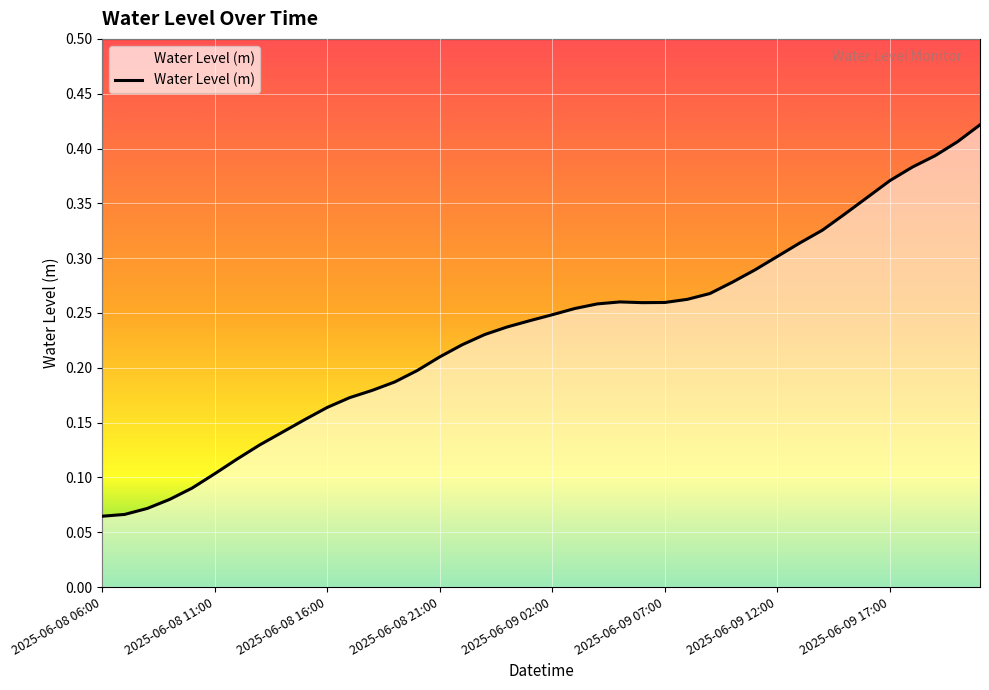

Reading left to right, transcribe all the data shown in this chart.

2025-06-08 06:00=0.1	2025-06-08 07:00=0.1	2025-06-08 08:00=0.1	2025-06-08 09:00=0.1	2025-06-08 10:00=0.1	2025-06-08 11:00=0.1	2025-06-08 12:00=0.1	2025-06-08 13:00=0.1	2025-06-08 14:00=0.1	2025-06-08 15:00=0.2	2025-06-08 16:00=0.2	2025-06-08 17:00=0.2	2025-06-08 18:00=0.2	2025-06-08 19:00=0.2	2025-06-08 20:00=0.2	2025-06-08 21:00=0.2	2025-06-08 22:00=0.2	2025-06-08 23:00=0.2	2025-06-09 00:00=0.2	2025-06-09 01:00=0.2	2025-06-09 02:00=0.2	2025-06-09 03:00=0.3	2025-06-09 04:00=0.3	2025-06-09 05:00=0.3	2025-06-09 06:00=0.3	2025-06-09 07:00=0.3	2025-06-09 08:00=0.3	2025-06-09 09:00=0.3	2025-06-09 10:00=0.3	2025-06-09 11:00=0.3	2025-06-09 12:00=0.3	2025-06-09 13:00=0.3	2025-06-09 14:00=0.3	2025-06-09 15:00=0.3	2025-06-09 16:00=0.4	2025-06-09 17:00=0.4	2025-06-09 18:00=0.4	2025-06-09 19:00=0.4	2025-06-09 20:00=0.4	2025-06-09 21:00=0.4